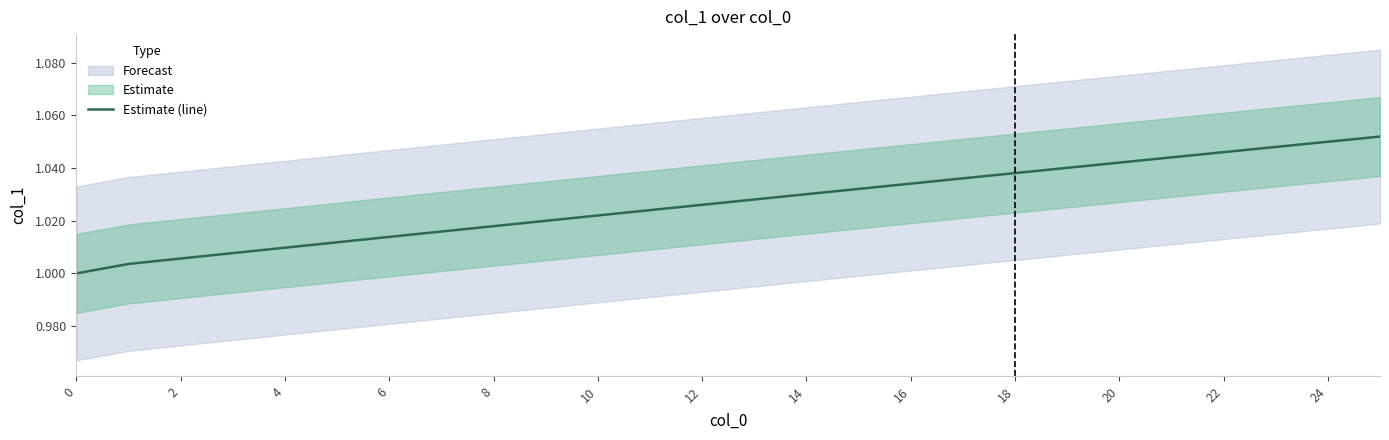

What is the sum of all values?

26.7